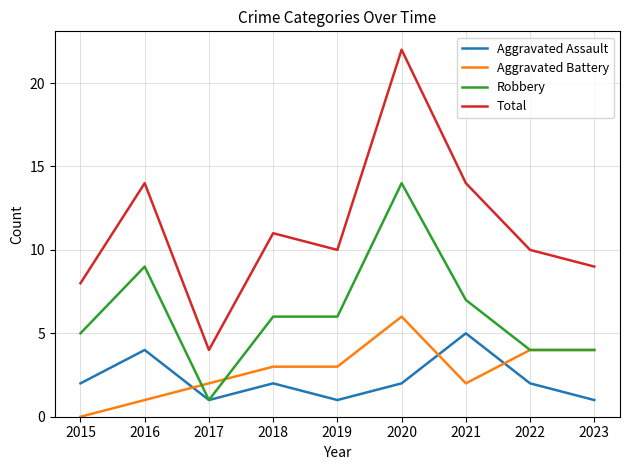

True or false: Robbery and Total cross at least once.

False